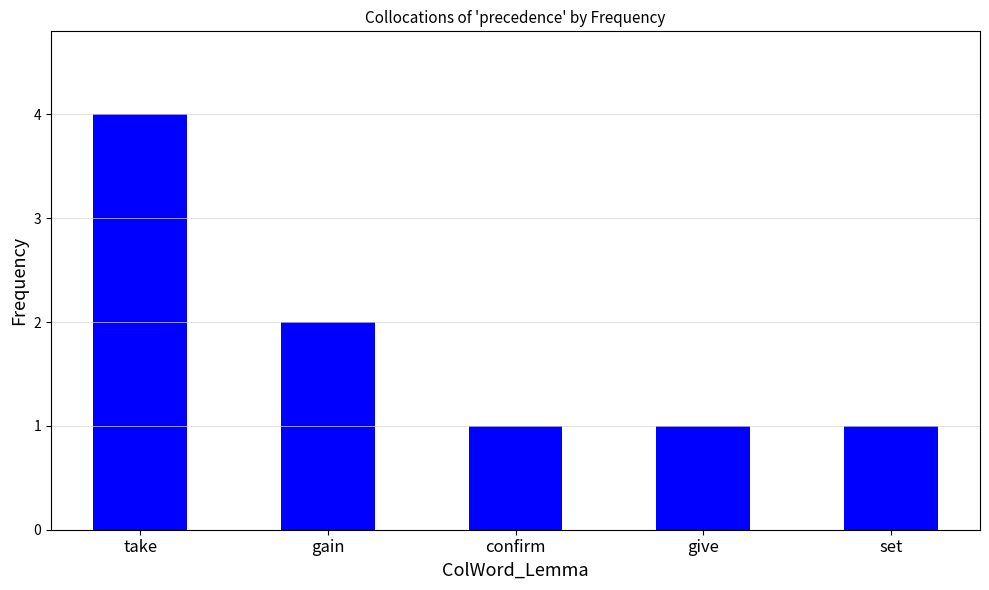

The value at gain is 2. True or false?

True